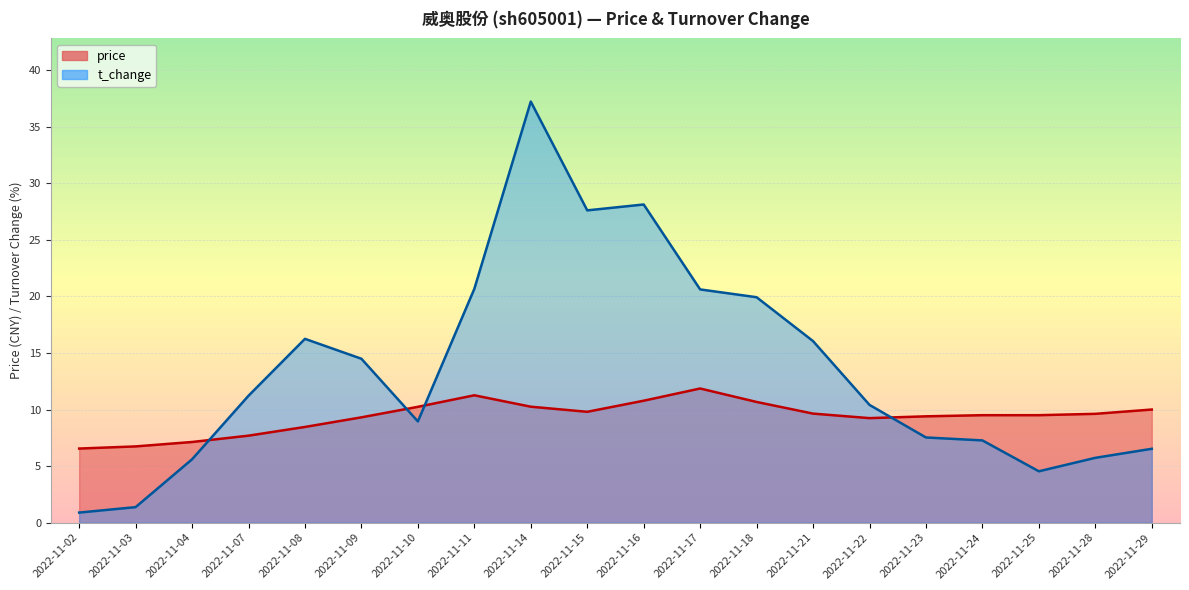

What is the average value of the price series?

9.4